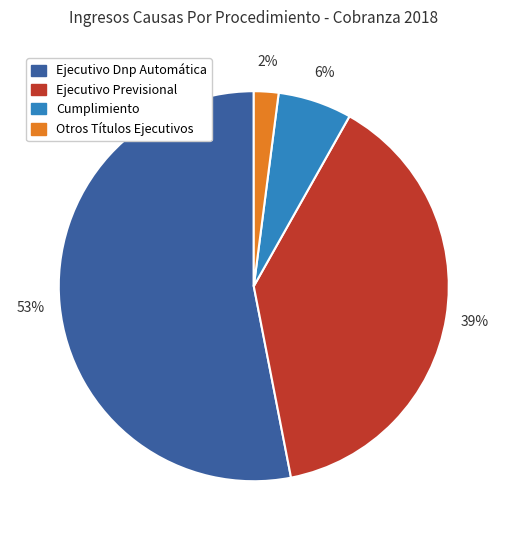

Count the number of slices in the pie.

4